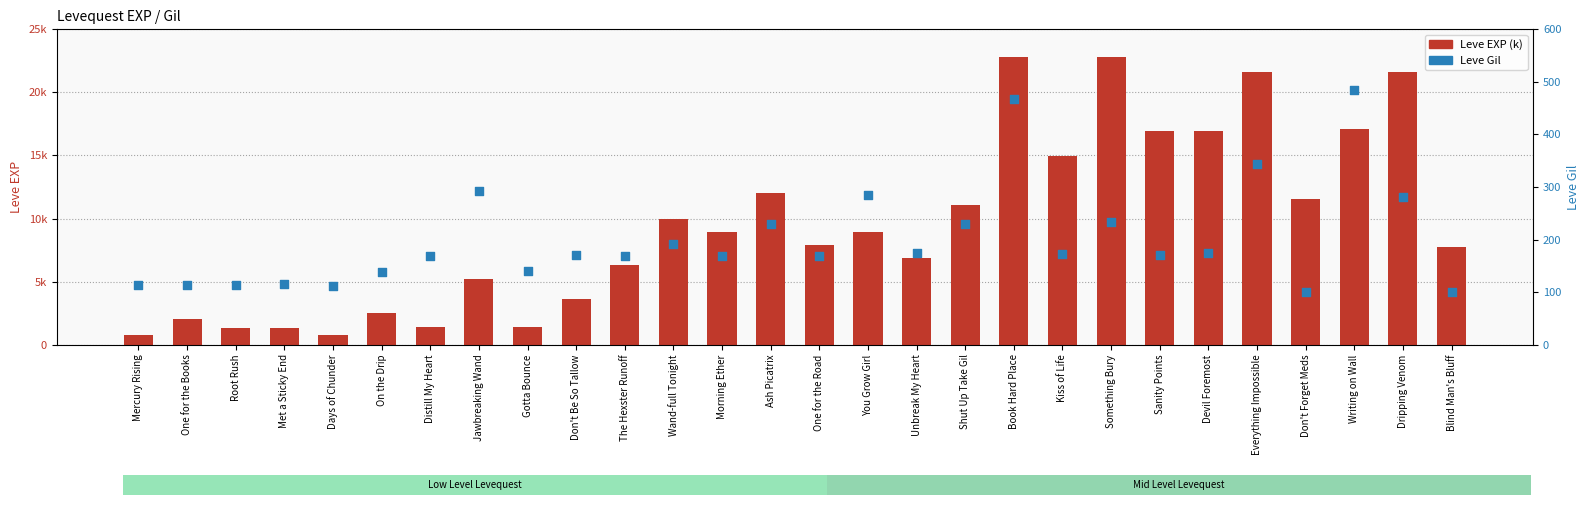

Which series contains the lowest Y value?

Leve Gil